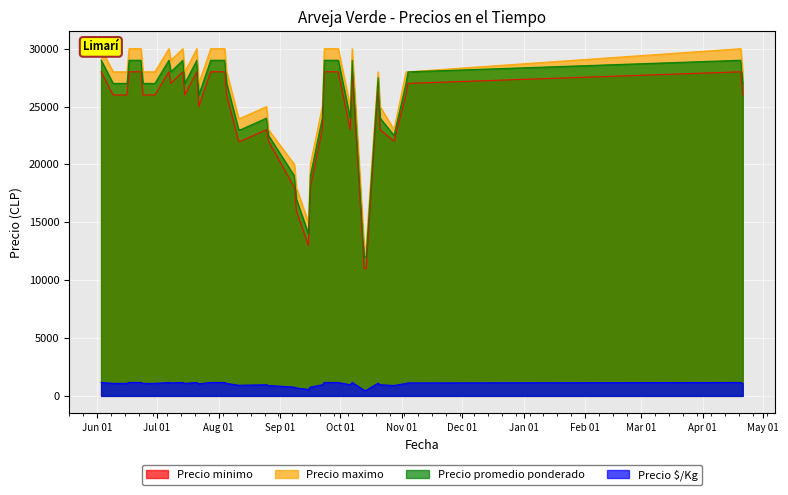

True or false: Precio $/Kg and Precio minimo cross at least once.

False